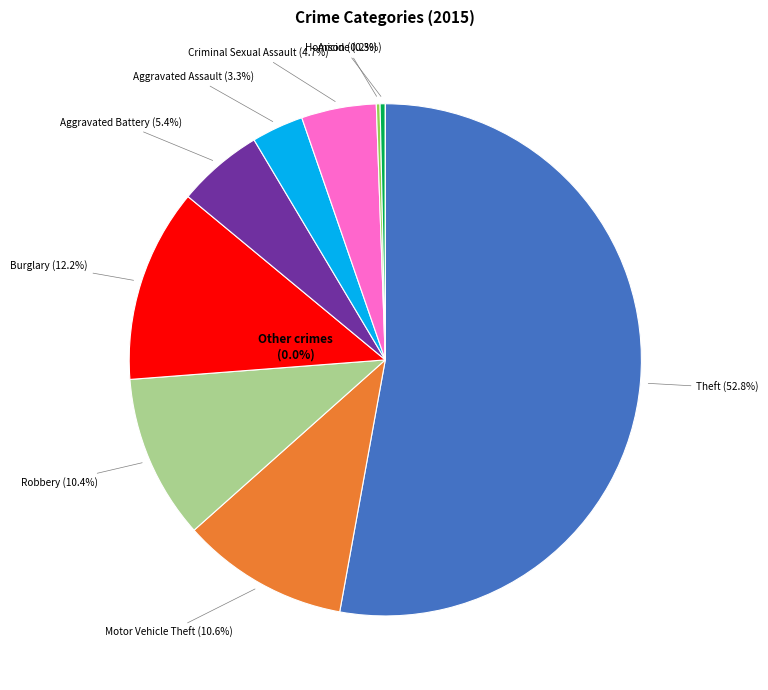

Count the number of slices in the pie.

9